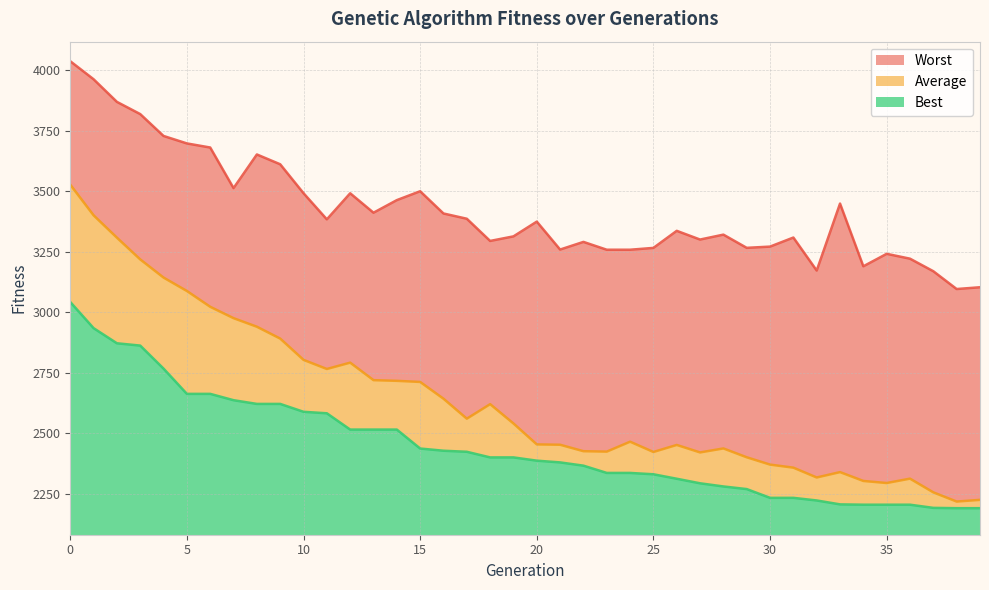

How many lines are shown in the chart?

3